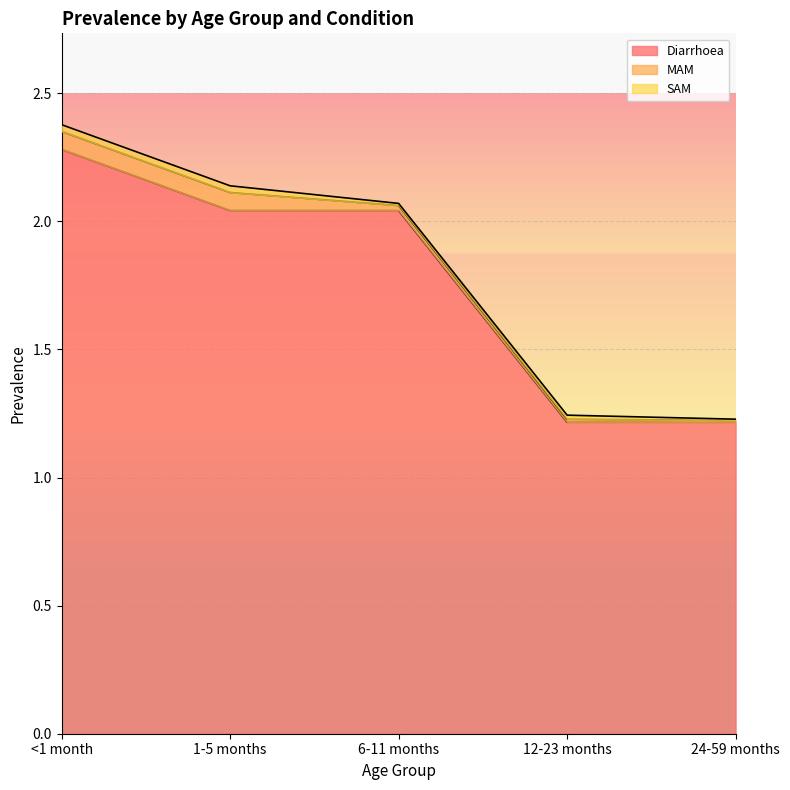

What is the maximum value for Diarrhoea?

2.3